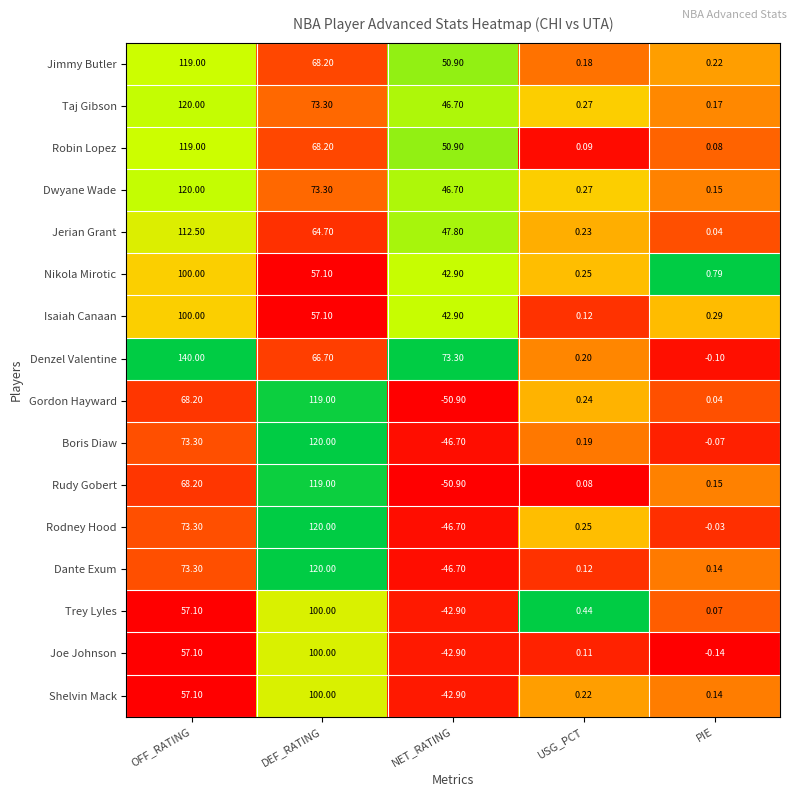

Which series changed the most between USG_PCT and PIE?

Nikola Mirotic